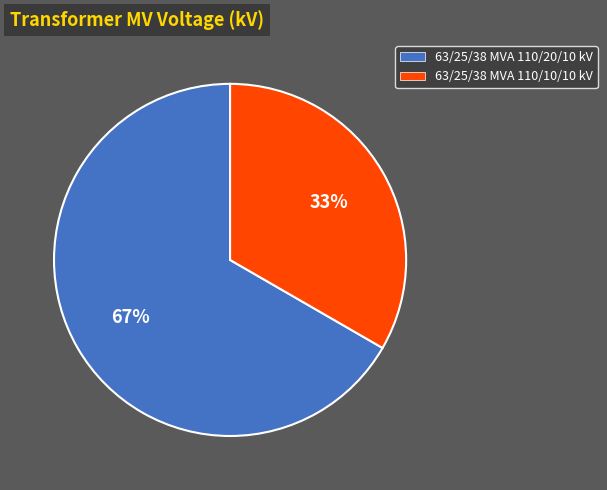

Do 63/25/38 MVA 110/20/10 kV and 63/25/38 MVA 110/10/10 kV together represent more than half of the pie?

Yes